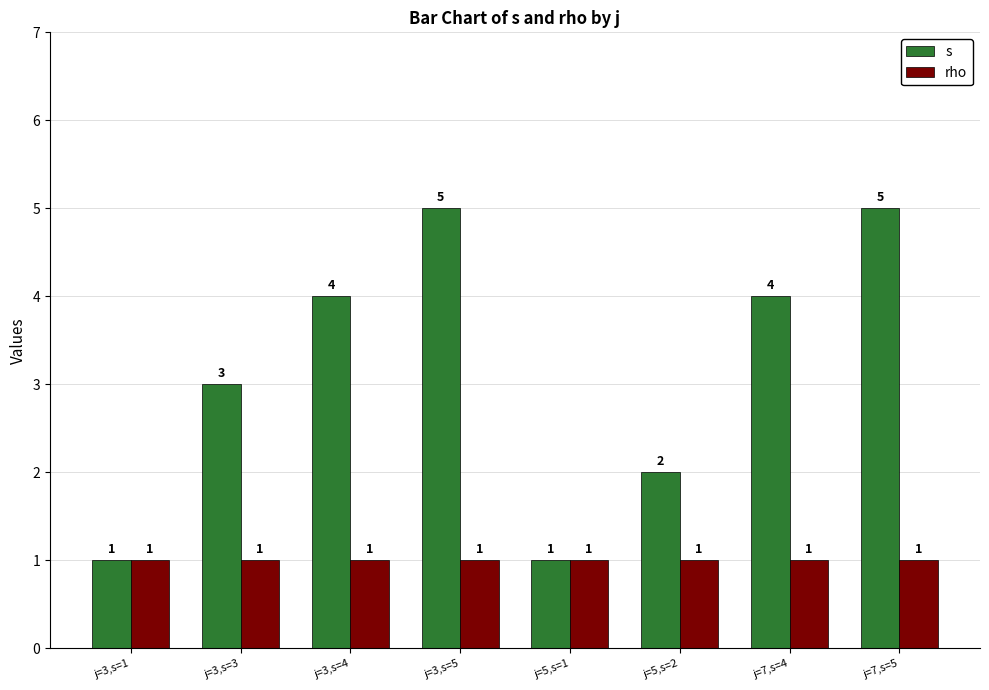

What is the greatest value displayed?

5